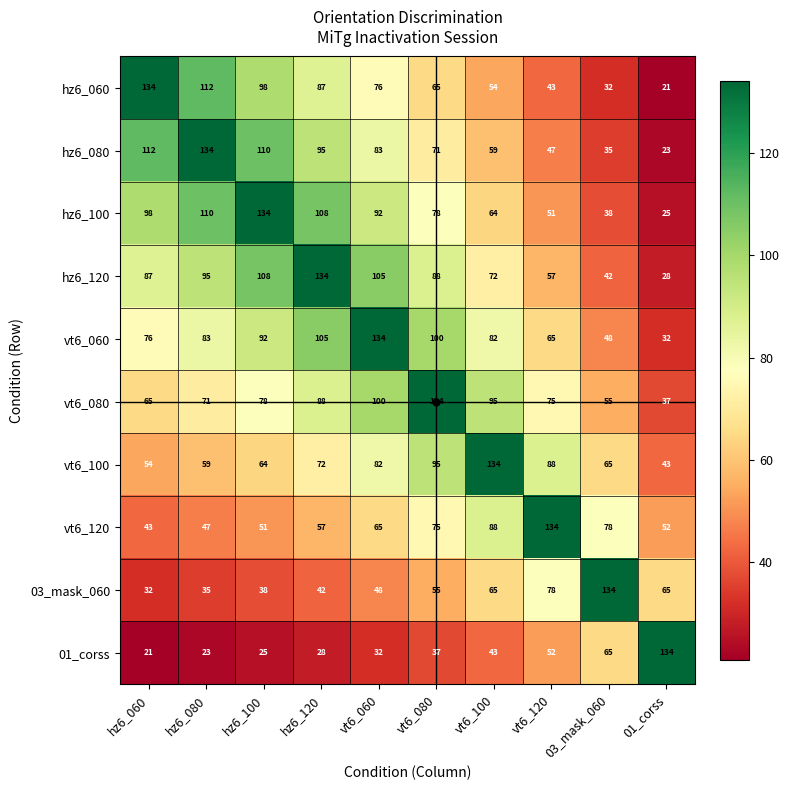

What is the difference between the maximum and second lowest values in the hz6_060 series?

102